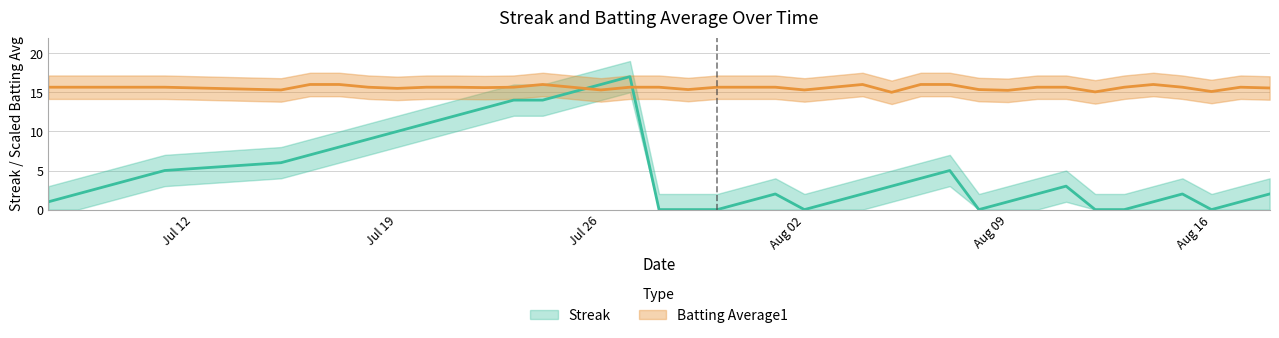

Is this an area chart (filled region under the line)?

No